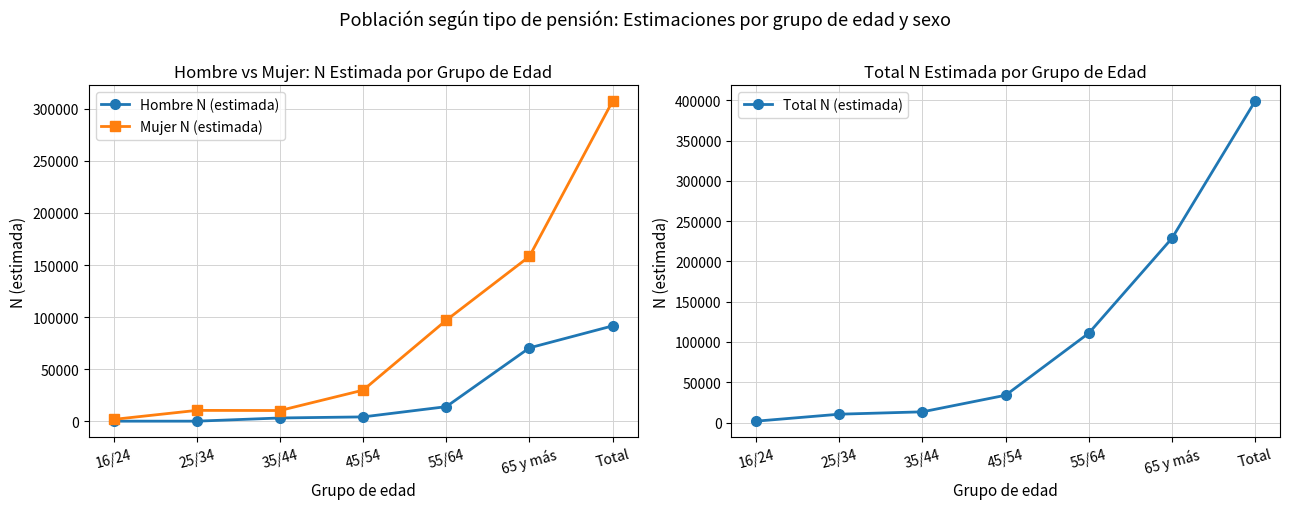

What is the sum of all Total N (estimada) values?

797679